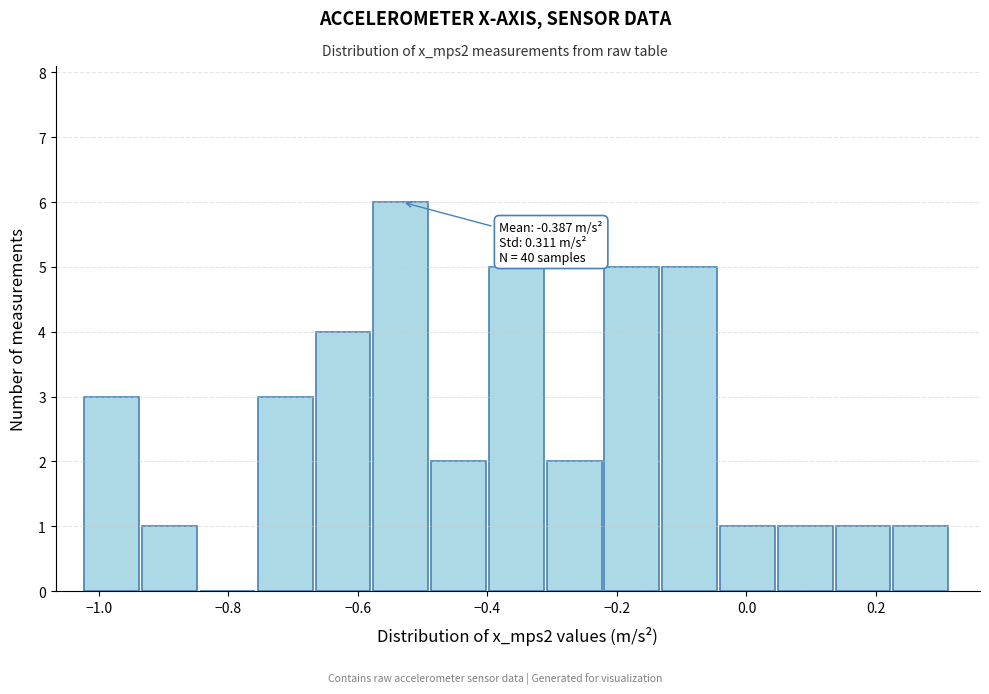

Over which range of the x-axis is the bar tallest?

-0.58 to -0.48